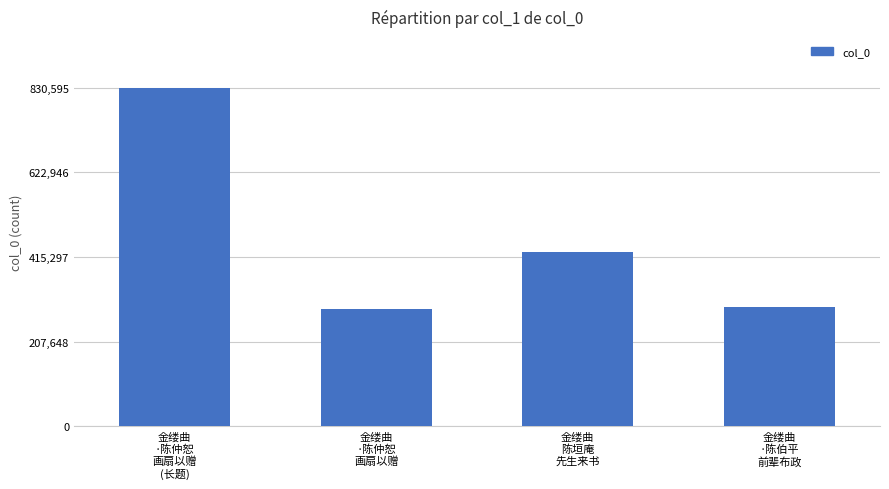

Which has a higher value, 金缕曲
·陈伯平
前辈布政 or 金缕曲
陈垣庵
先生来书?

金缕曲
陈垣庵
先生来书